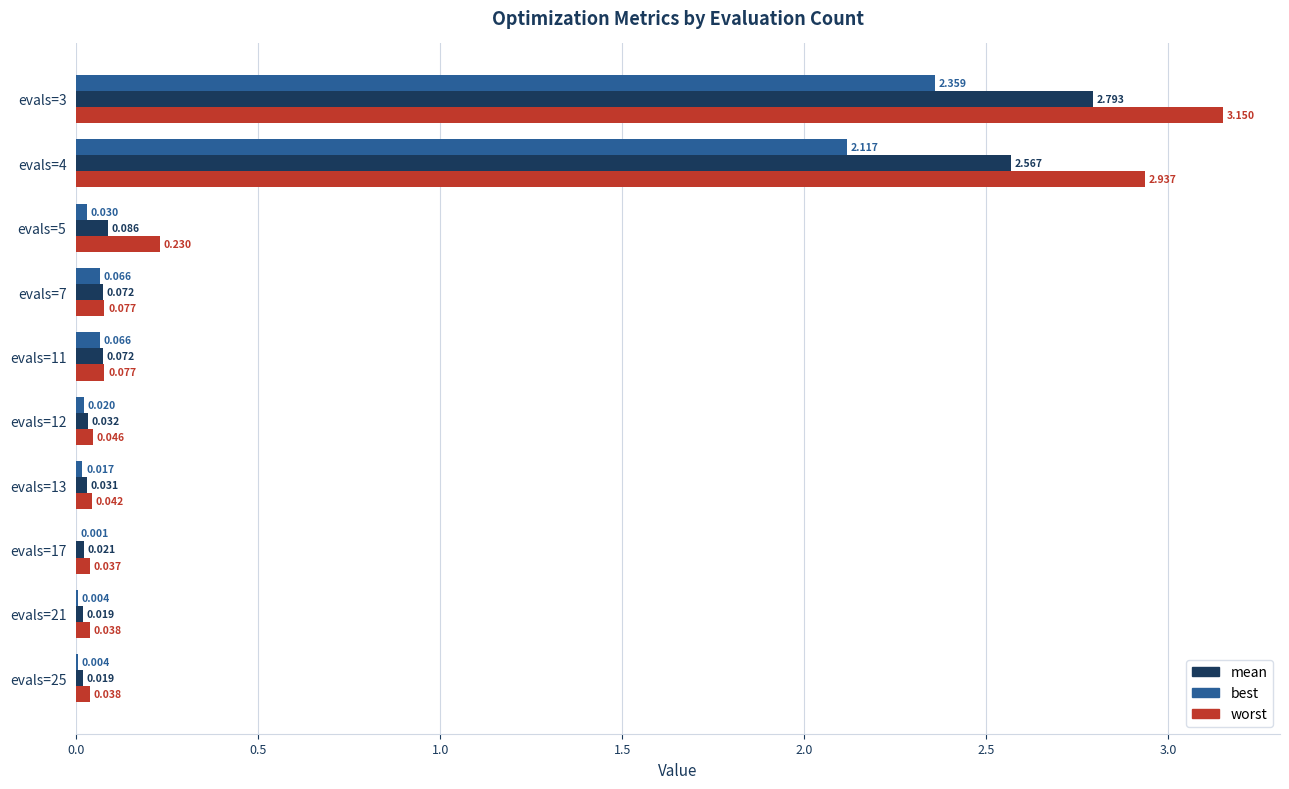

Is the value of best at evals=7 greater than the value of worst at evals=5?

No